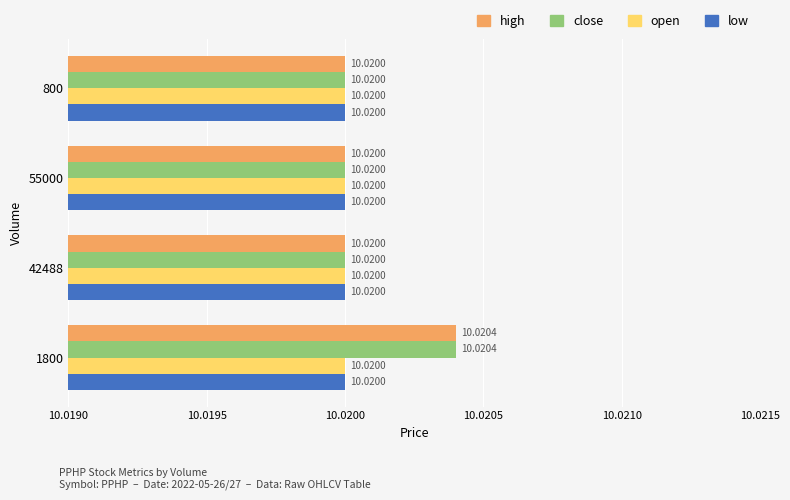

What is the smallest value displayed?

10.0